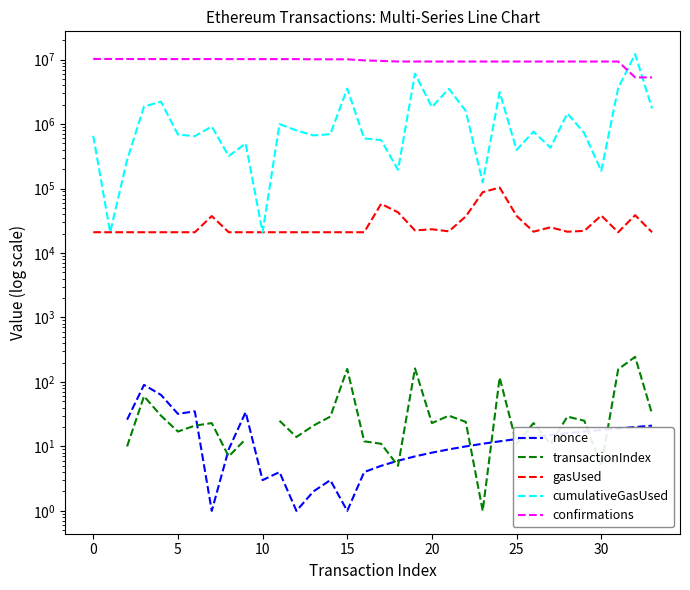

The value of nonce at 27 is 22.6. True or false?

False